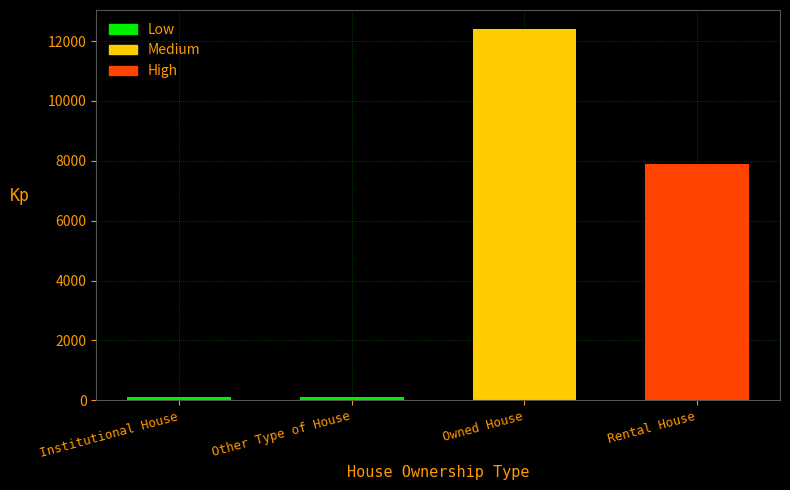

How many values are between 115 and 12416?

4